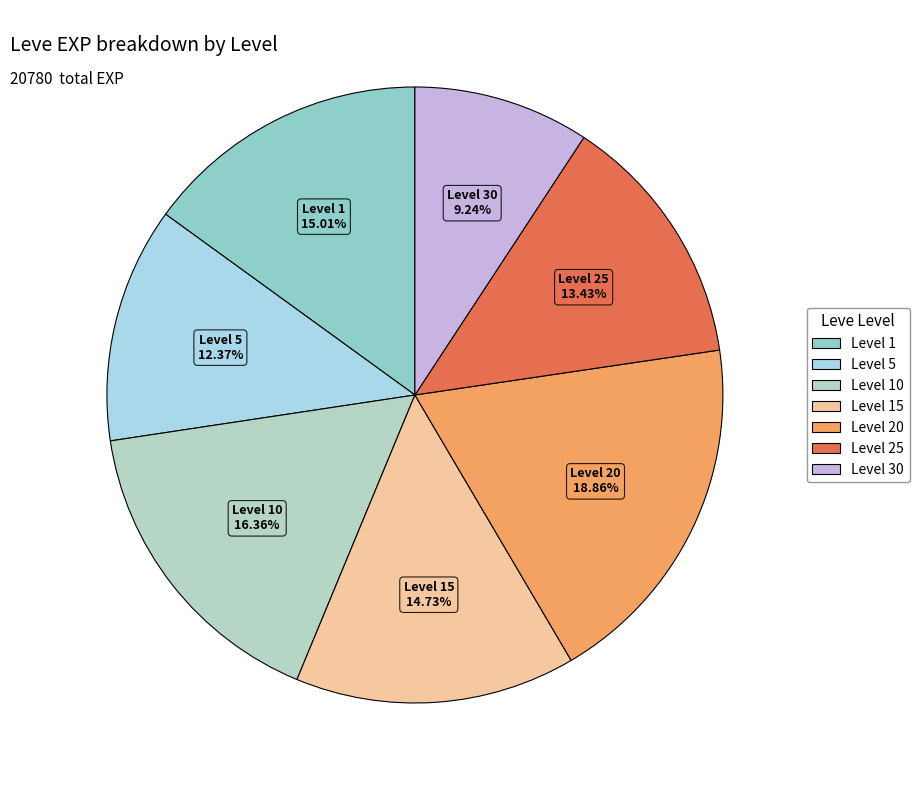

How many slices are in this pie chart?

7